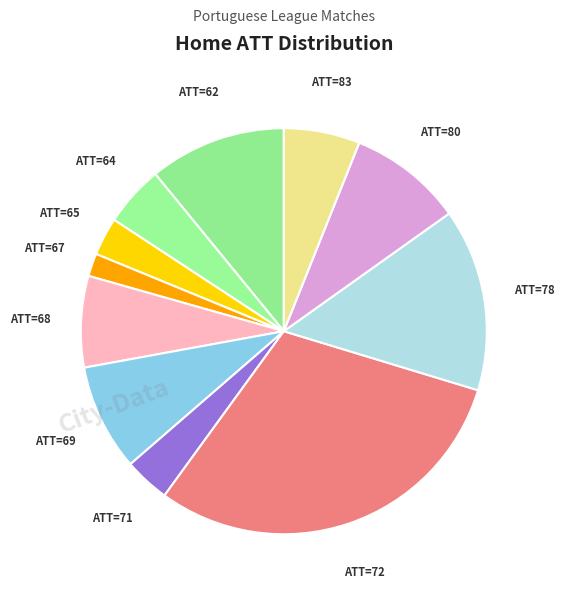

Is ATT=67 the majority of the pie?

No